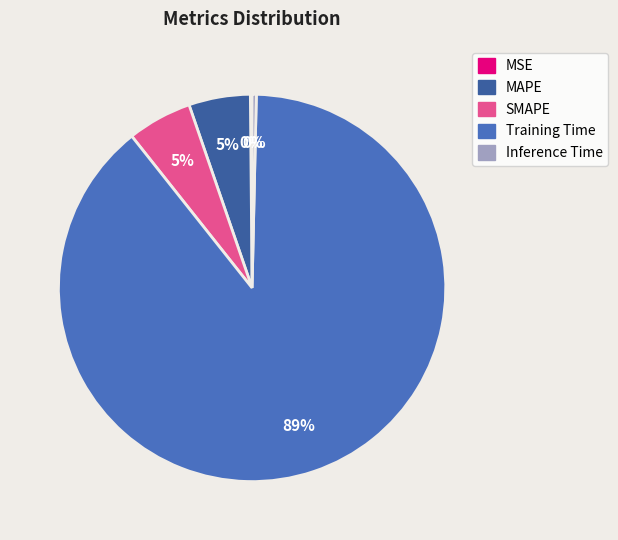

What percentage is NOT represented by SMAPE?

94.6%